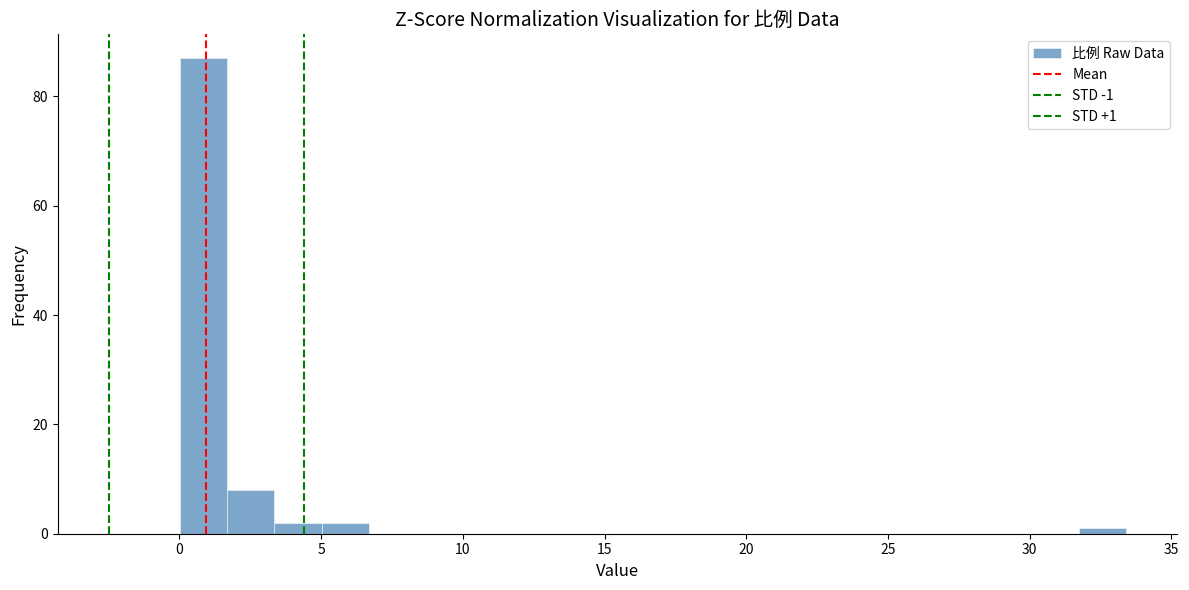

Read against the x-axis, roughly where is the centre of the tallest bar?

1.0